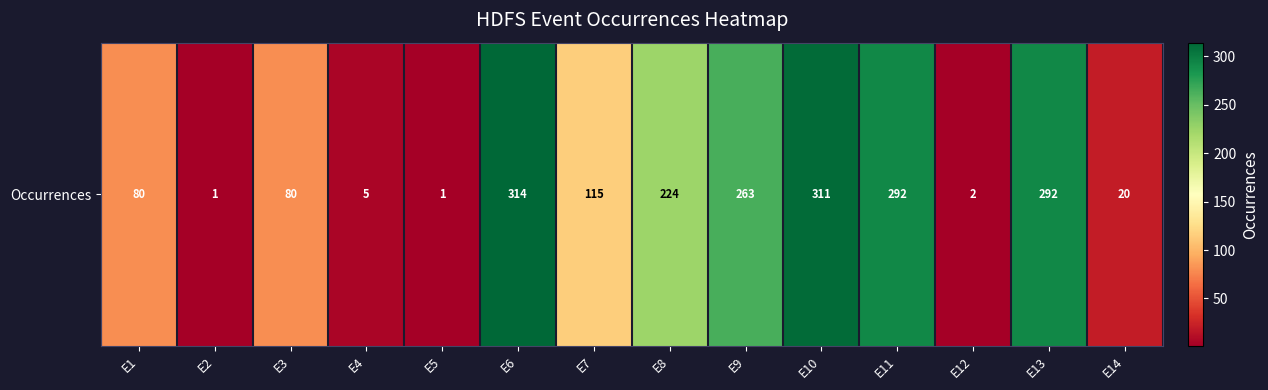

The value at E3 is 22. True or false?

False